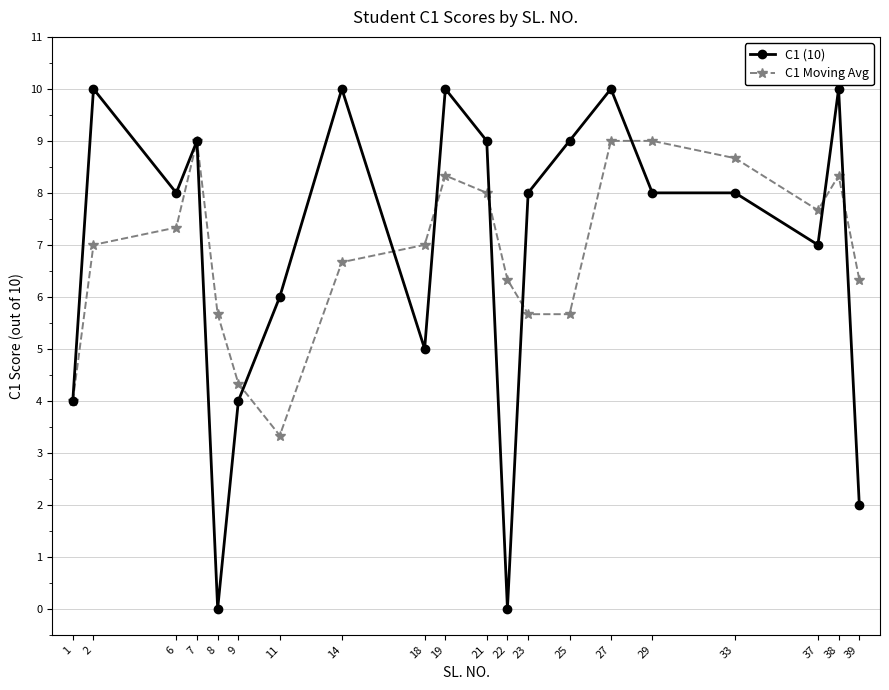

Rank the series by their maximum value, from lowest to highest.

C1 Moving Avg, C1 (10)